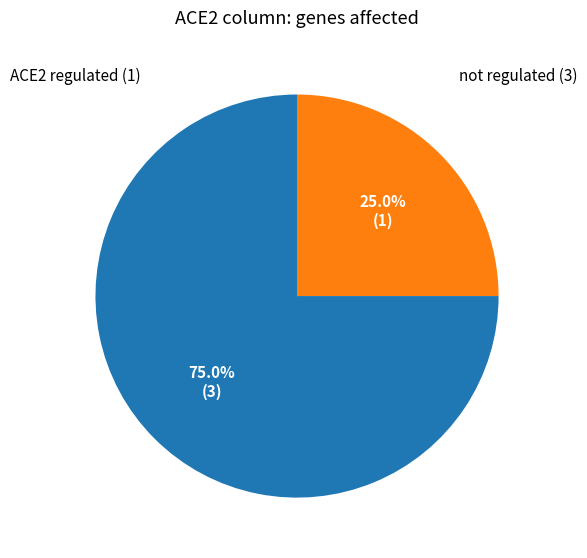

Is there a majority slice in this chart?

Yes